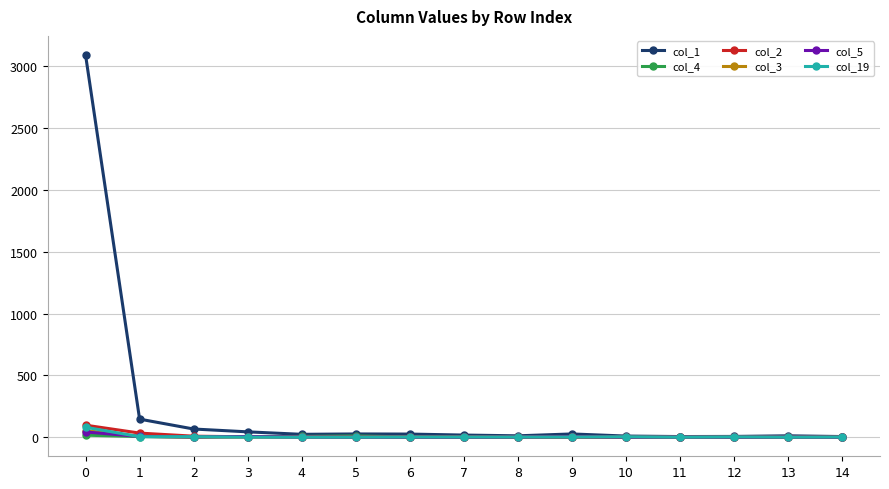

Which series has the largest total across all categories?

col_1